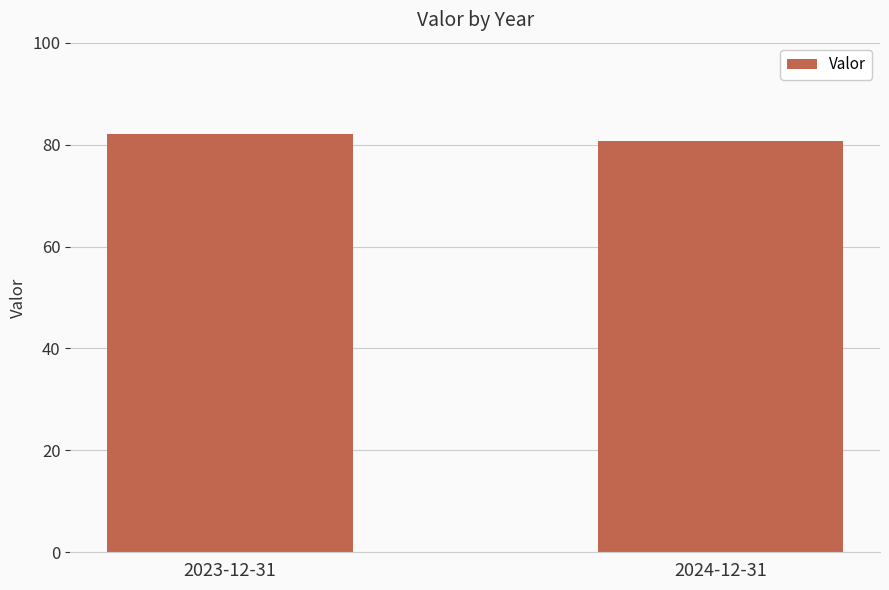

List the labels in order of value, smallest first.

2024-12-31, 2023-12-31